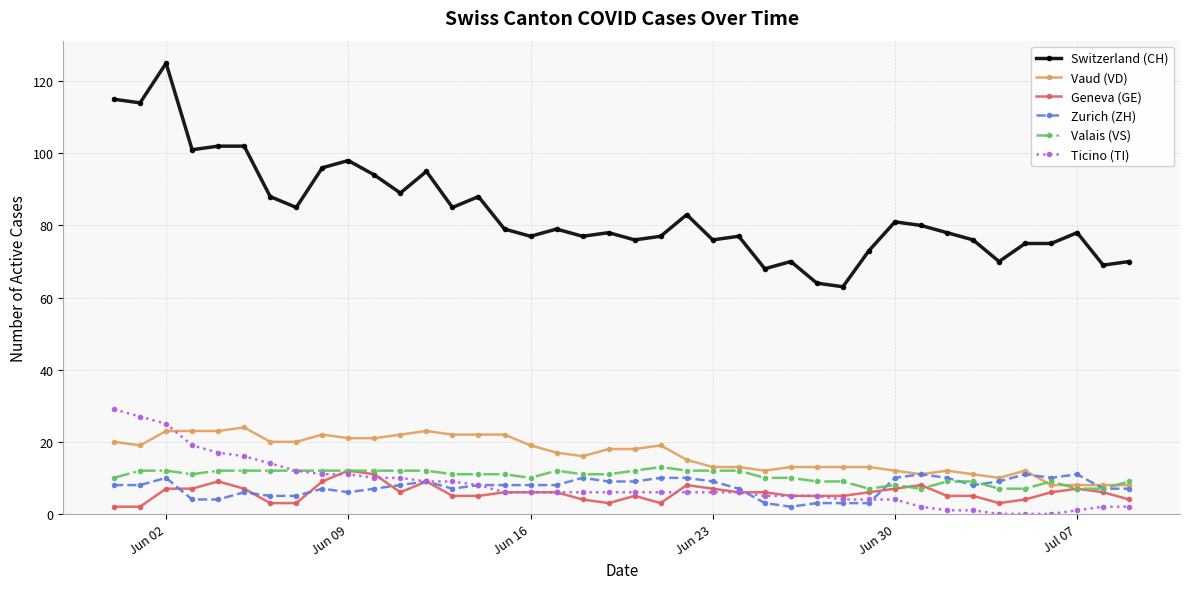

Reading left to right, list all the values displayed in this chart.

Switzerland (CH): 115	114	125	101	102	102	88	85	96	98	94	89	95	85	88	79	77	79	77	78	76	77	83	76	77	68	70	64	63	73	81	80	78	76	70	75	75	78	69	70
Vaud (VD): 20	19	23	23	23	24	20	20	22	21	21	22	23	22	22	22	19	17	16	18	18	19	15	13	13	12	13	13	13	13	12	11	12	11	10	12	8	8	8	8
Geneva (GE): 2	2	7	7	9	7	3	3	9	12	11	6	9	5	5	6	6	6	4	3	5	3	8	7	6	6	5	5	5	6	7	8	5	5	3	4	6	7	6	4
Zurich (ZH): 8	8	10	4	4	6	5	5	7	6	7	8	9	7	8	8	8	8	10	9	9	10	10	9	7	3	2	3	3	3	10	11	10	8	9	11	10	11	7	7
Valais (VS): 10	12	12	11	12	12	12	12	12	12	12	12	12	11	11	11	10	12	11	11	12	13	12	12	12	10	10	9	9	7	8	7	9	9	7	7	9	7	7	9
Ticino (TI): 29	27	25	19	17	16	14	12	11	11	10	10	9	9	8	6	6	6	6	6	6	6	6	6	6	5	5	5	4	4	4	2	1	1	0	0	0	1	2	2